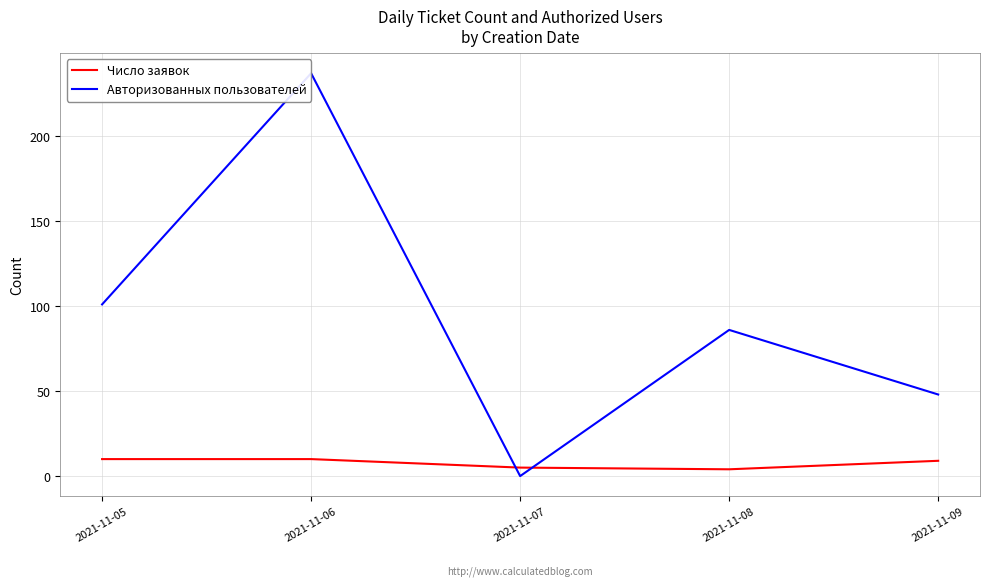

What is the difference between the maximum and second lowest values in the Авторизованных пользователей series?

189